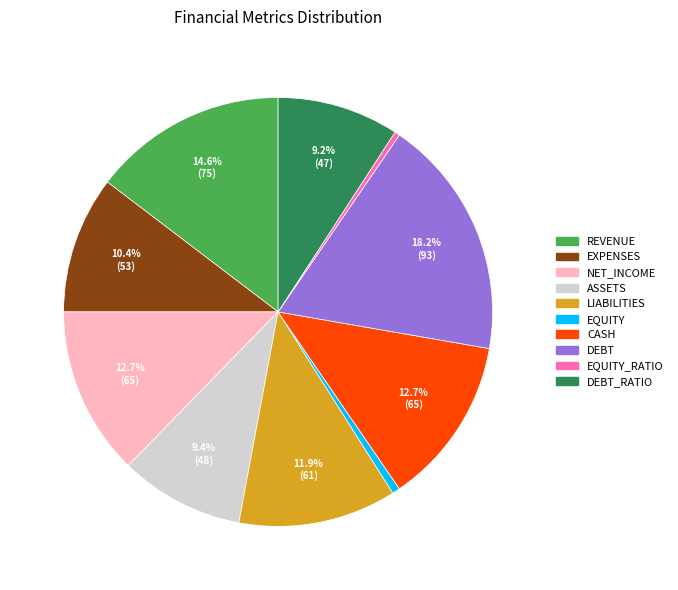

Does any single category account for the majority?

No